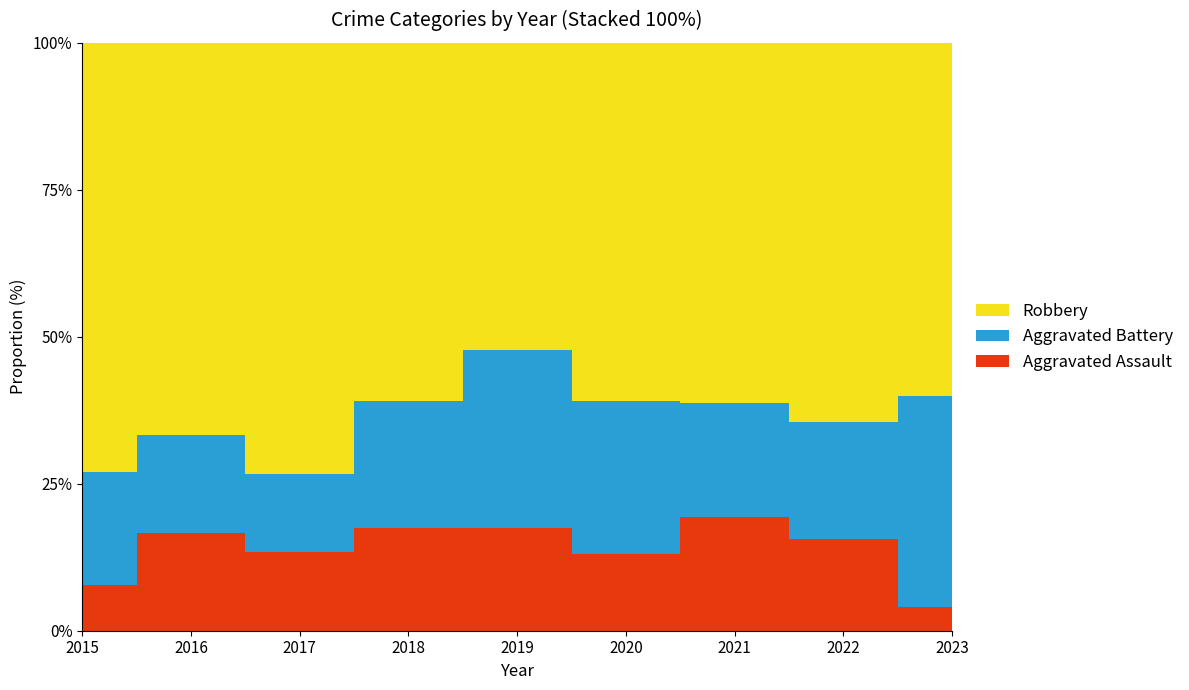

Reading left to right, transcribe all the data shown in this chart.

Aggravated Assault: 2015=2	2016=4	2017=2	2018=4	2019=4	2020=3	2021=6	2022=7	2023=1
Aggravated Battery: 2015=5	2016=4	2017=2	2018=5	2019=7	2020=6	2021=6	2022=9	2023=9
Robbery: 2015=19	2016=16	2017=11	2018=14	2019=12	2020=14	2021=19	2022=29	2023=15